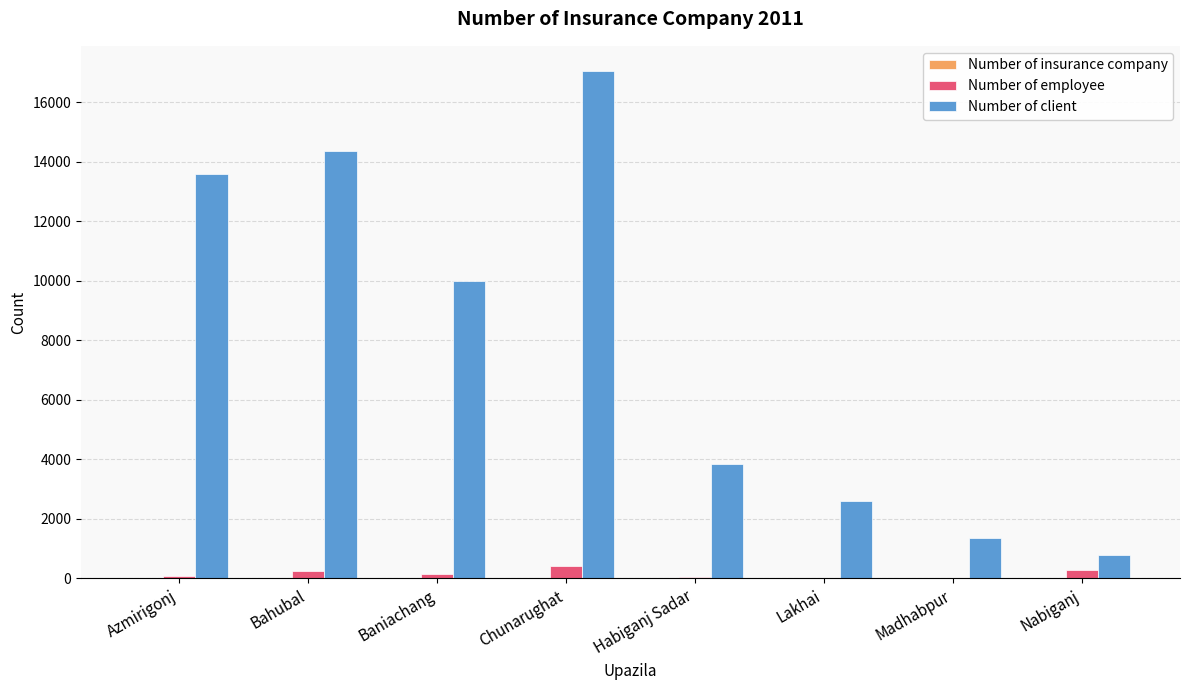

Which category has the highest value across all series?

Chunarughat